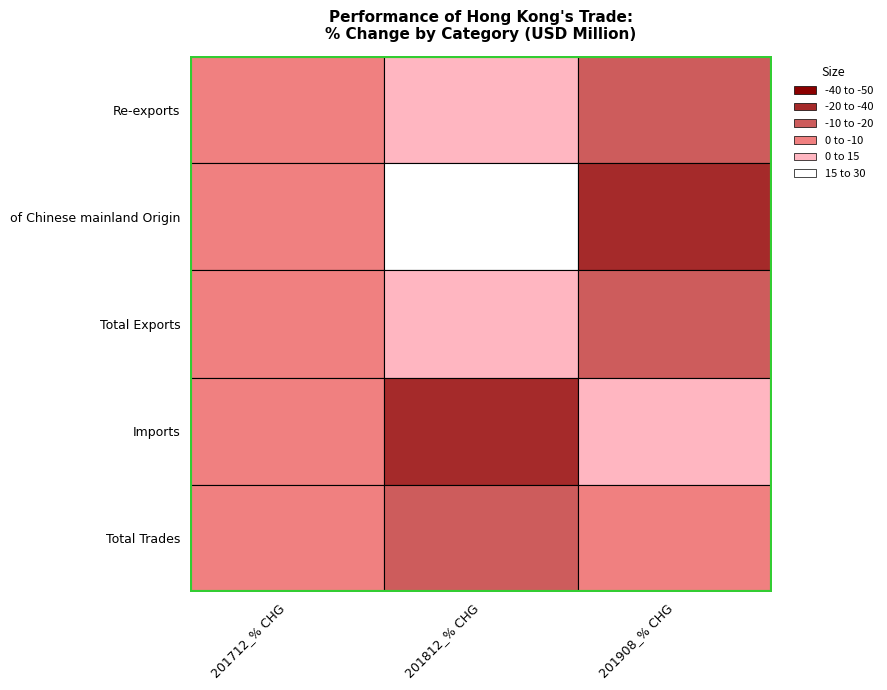

Which category has the lowest value across all series?

201908_% CHG